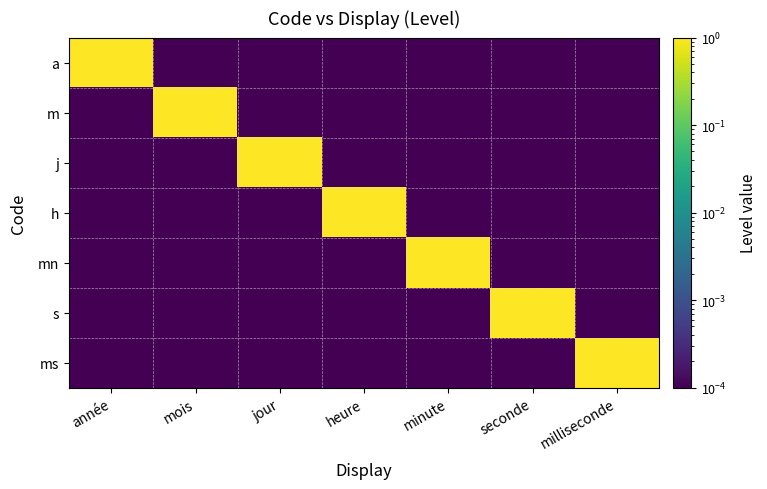

At how many categories does at least one series exceed 0?

7